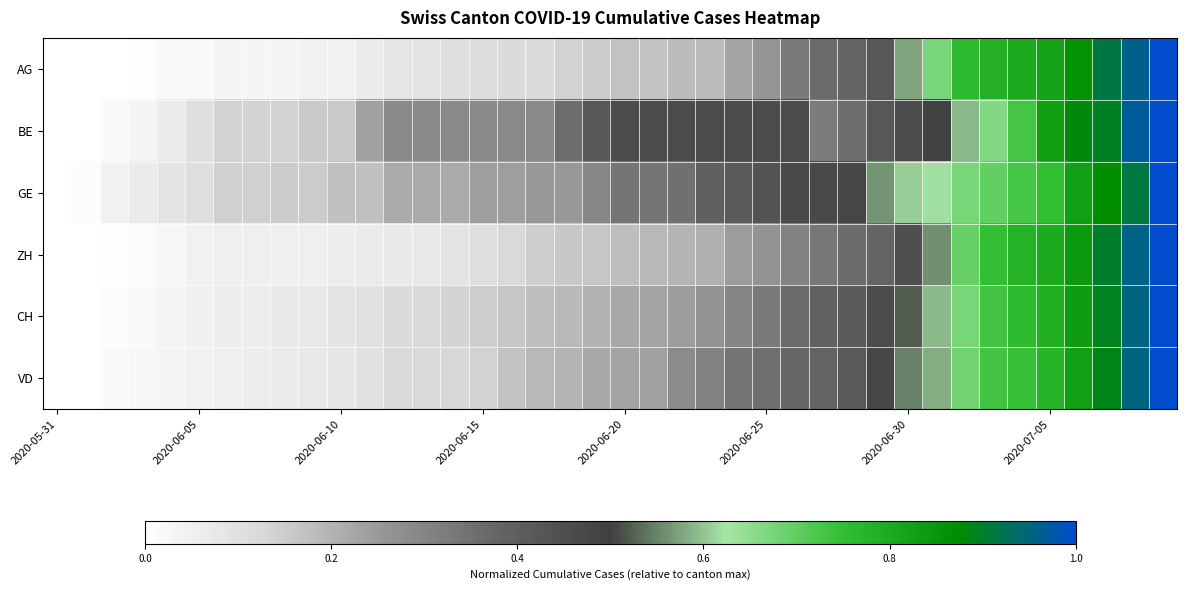

Count the number of data series in this chart.

6